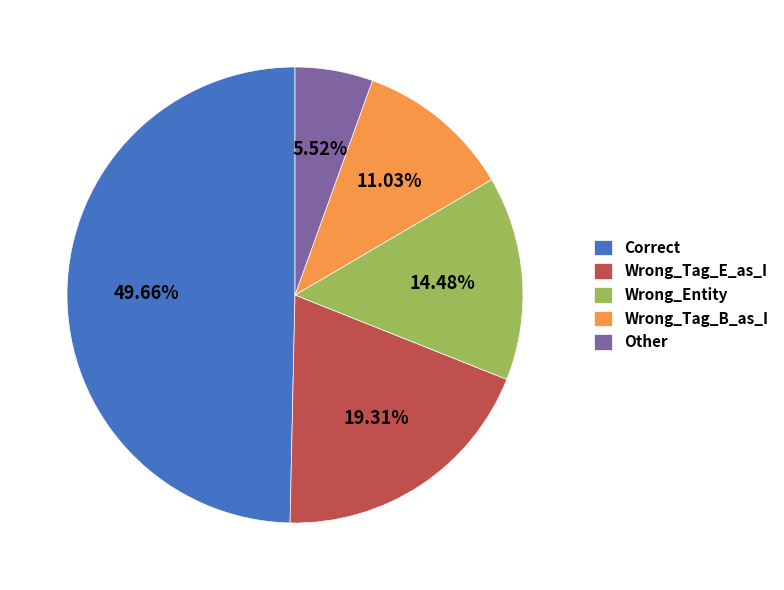

Which has a higher value, Other or Correct?

Correct